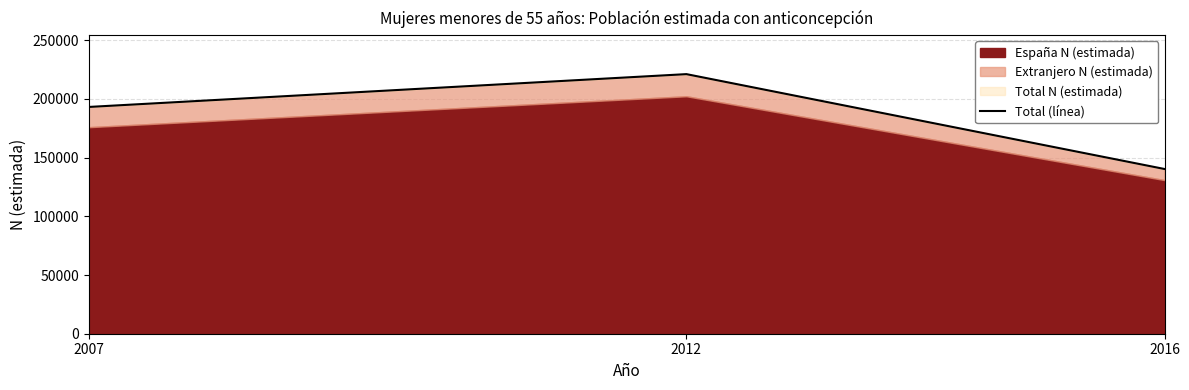

True or false: the data shows 193115 at 2007.

True